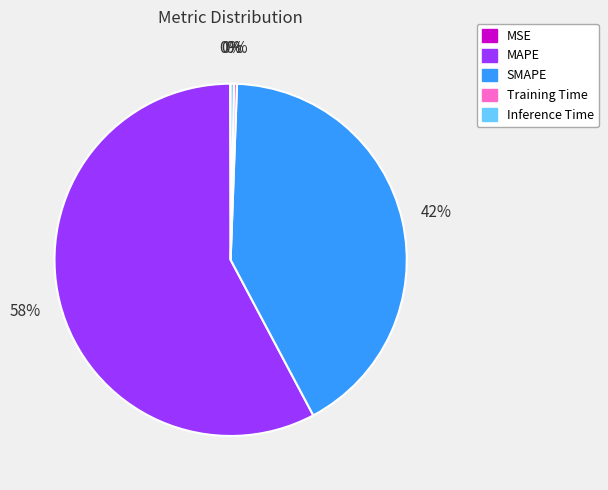

What is the largest slice in the pie chart?

MAPE